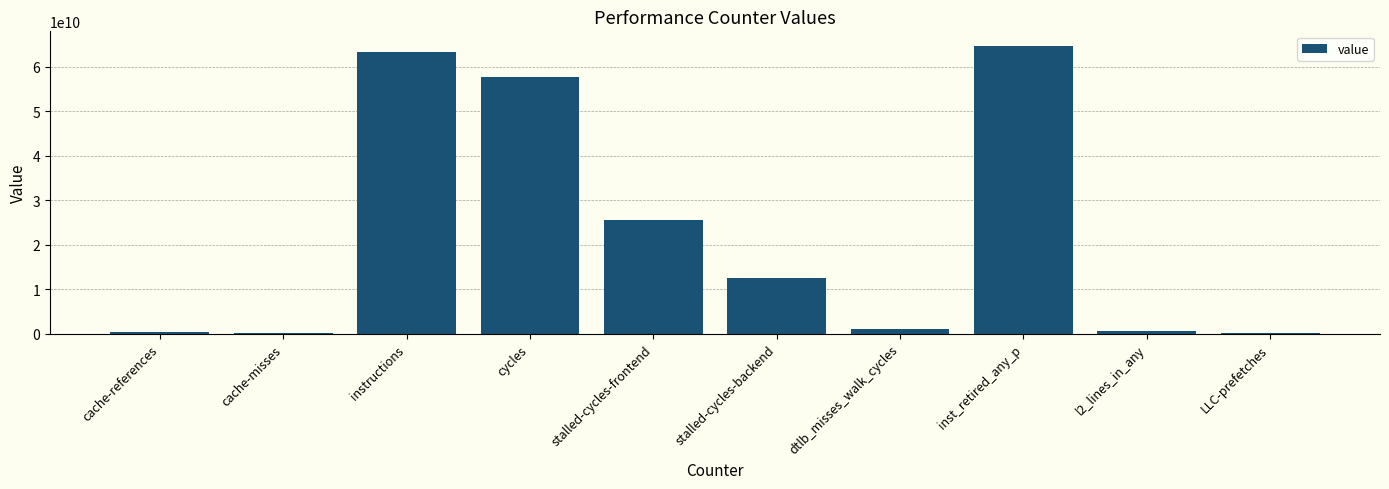

Where does the data first go above 12428023051?

instructions